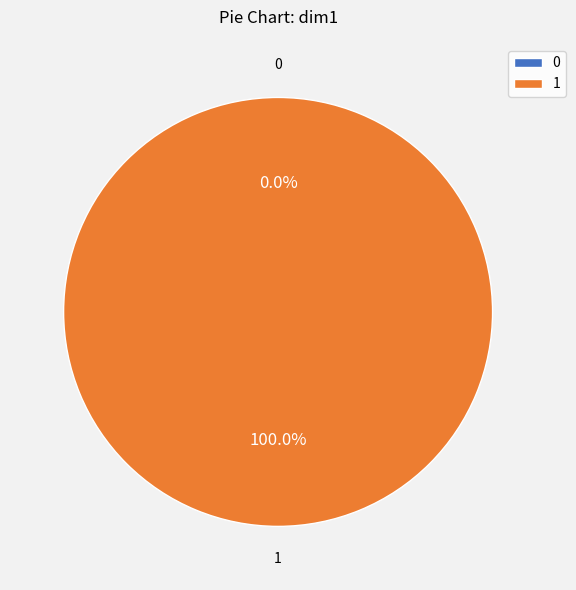

Which has a higher value, 1 or 0?

1